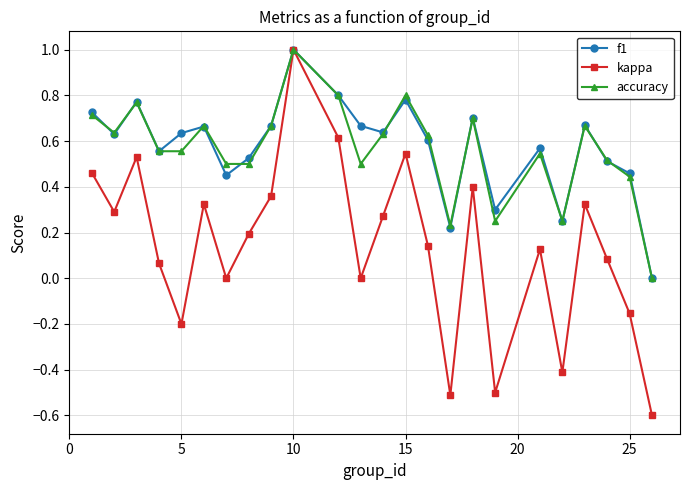

What are all the series names shown in the legend?

f1, kappa, accuracy